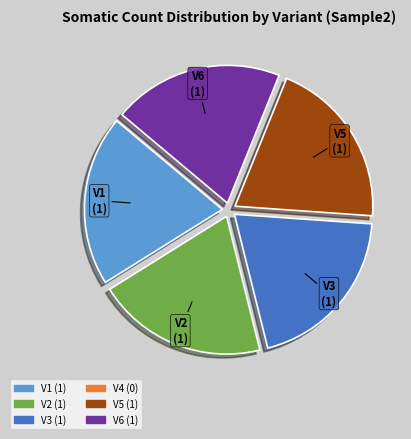

How many slices are in this pie chart?

5